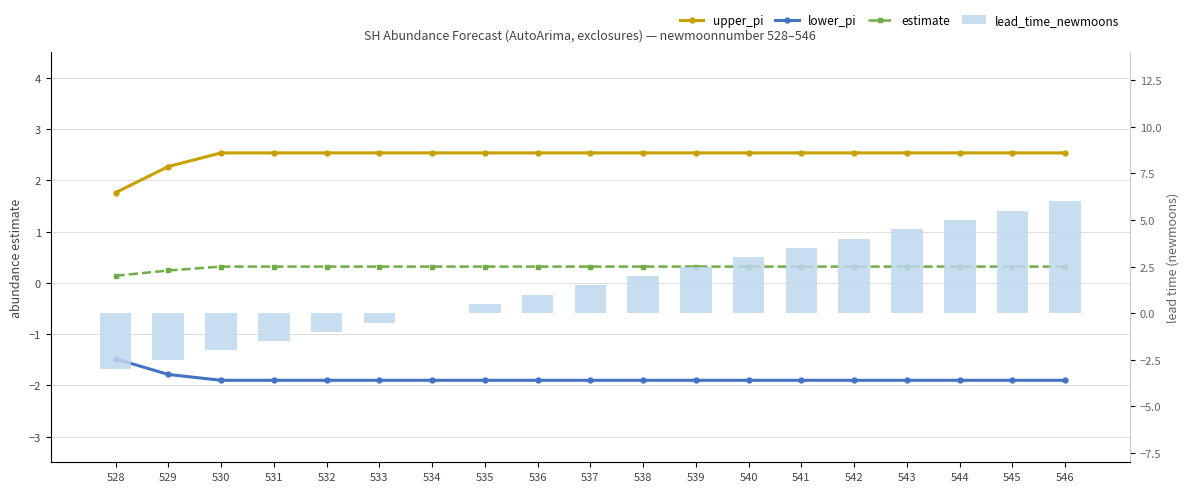

True or false: lead_time_newmoons has a value of 1.8 at 543.

False